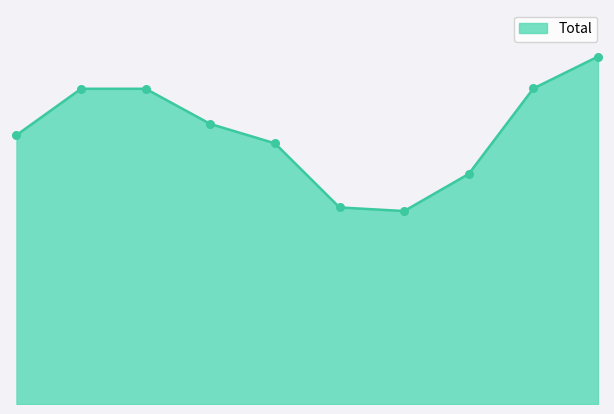

Does the chart have visible grid lines?

No